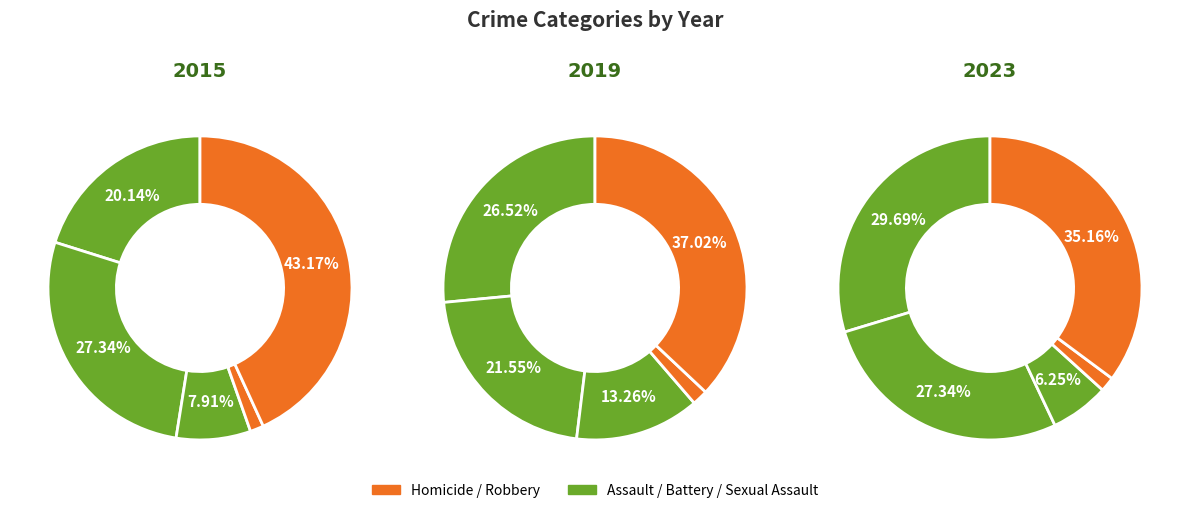

True or false: Aggravated Battery accounts for 27% of the total.

True